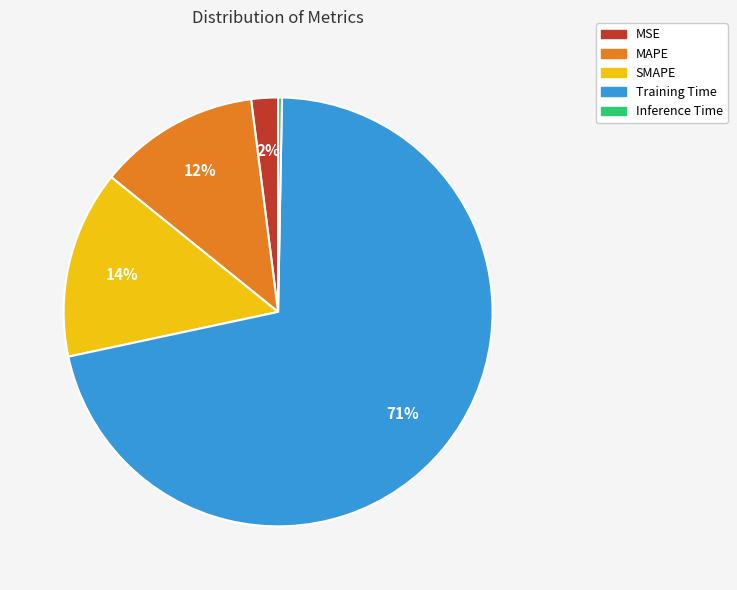

Between MSE and Inference Time, which is larger?

MSE